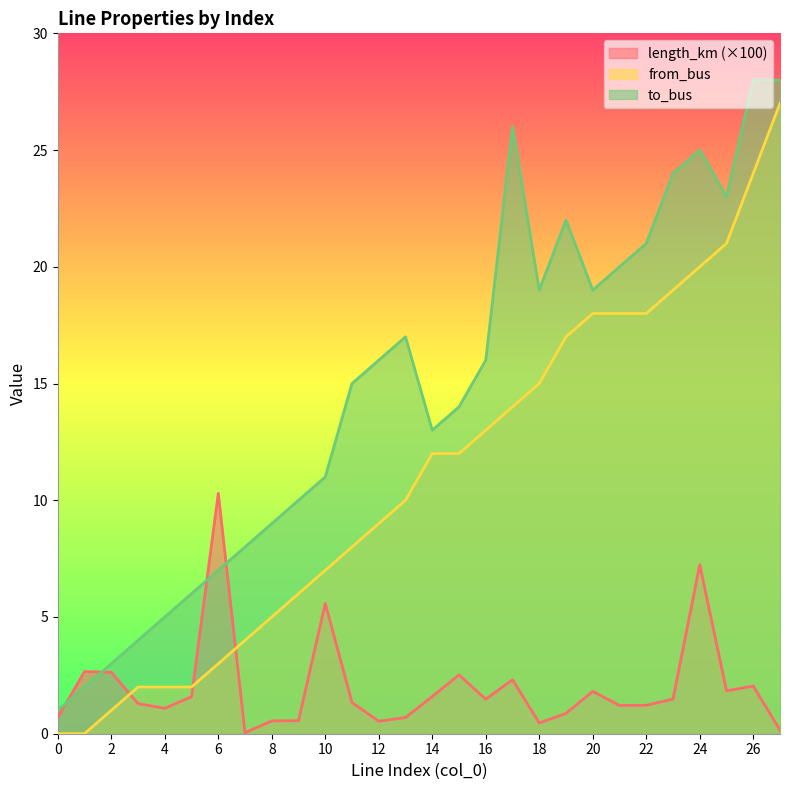

What is the maximum value shown in the chart?

28.0